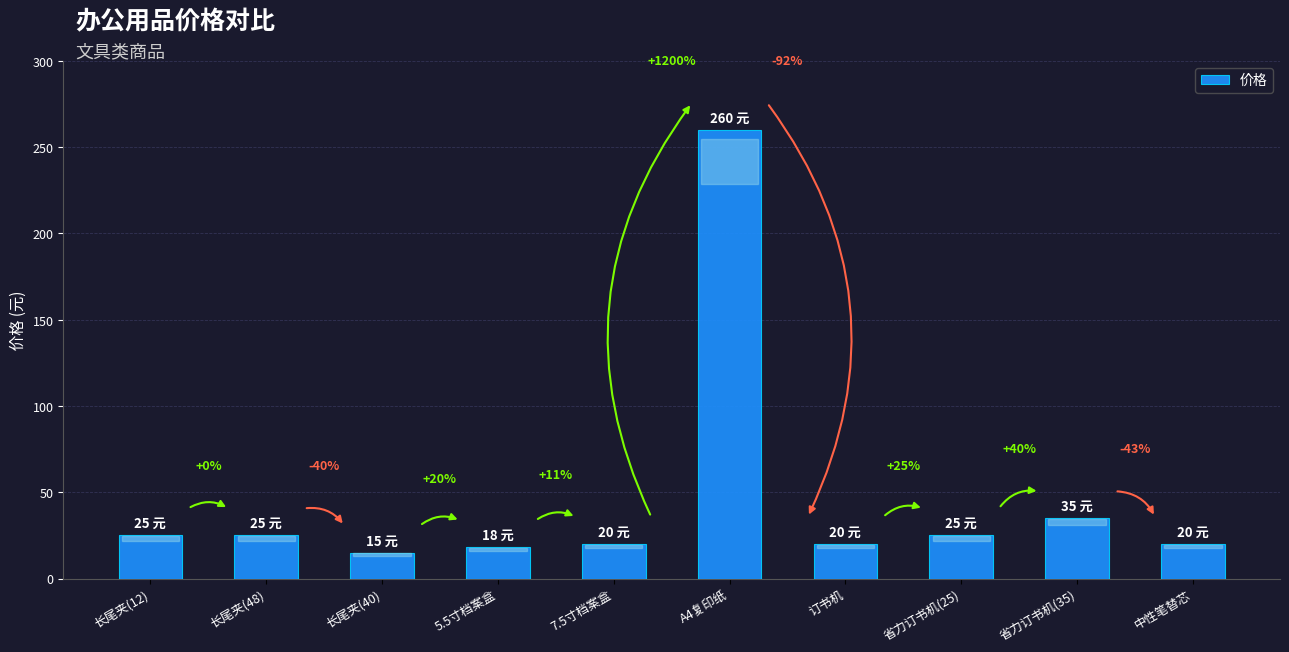

How many bars are there in total?

10